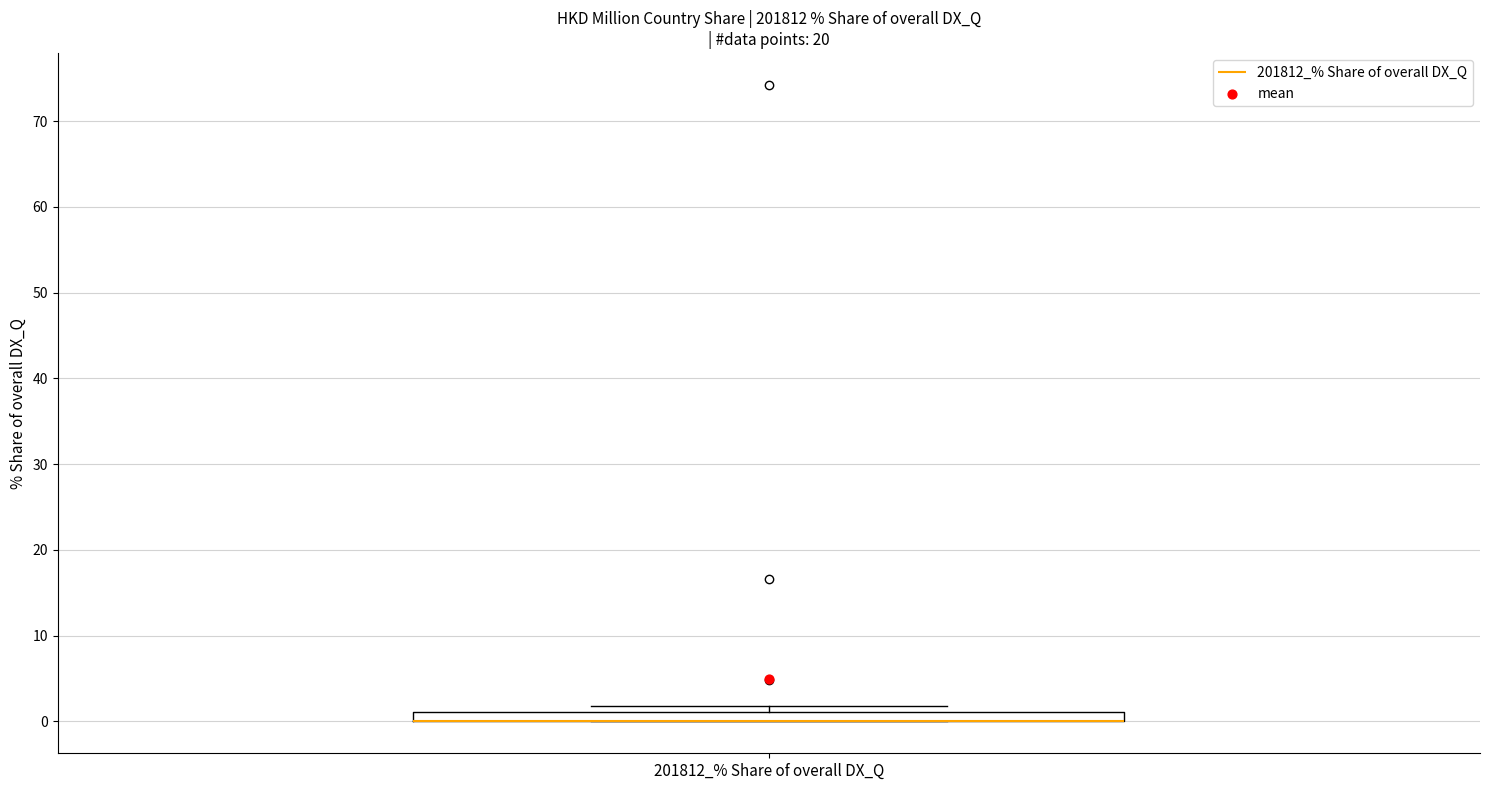

Where is the lower edge of the box for 201812_% Share of overall DX_Q on the y-axis? The values are not printed on the chart, so give them approximately, as read against the axis.

0